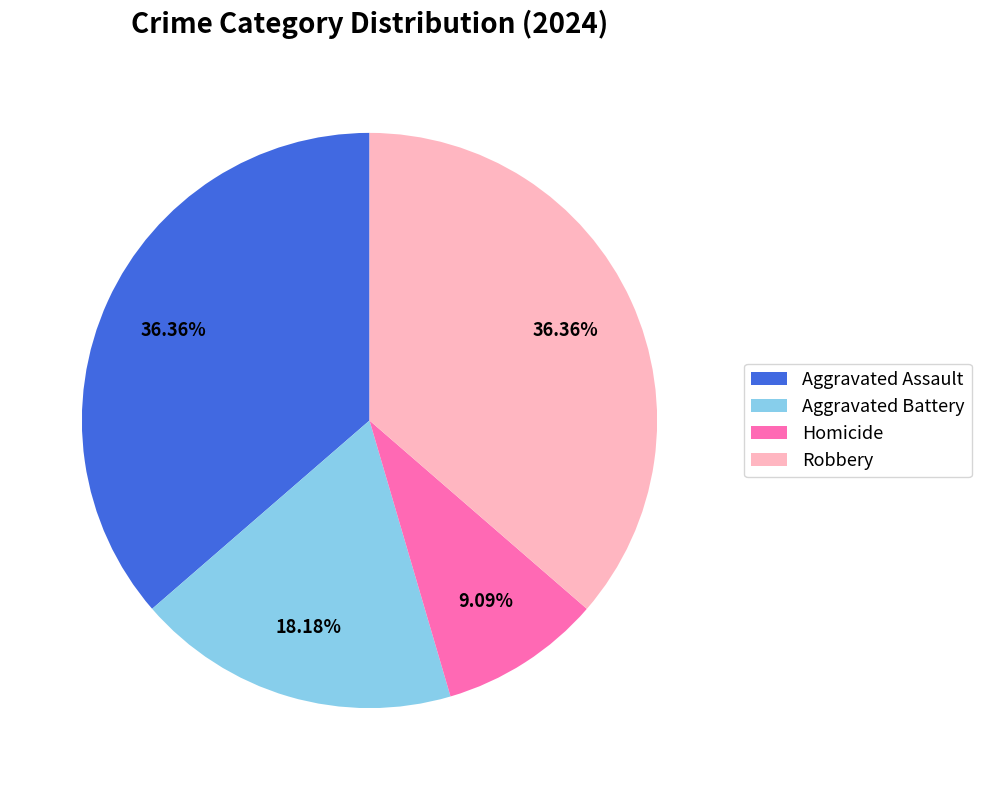

Which category has the smallest portion of the pie?

Homicide